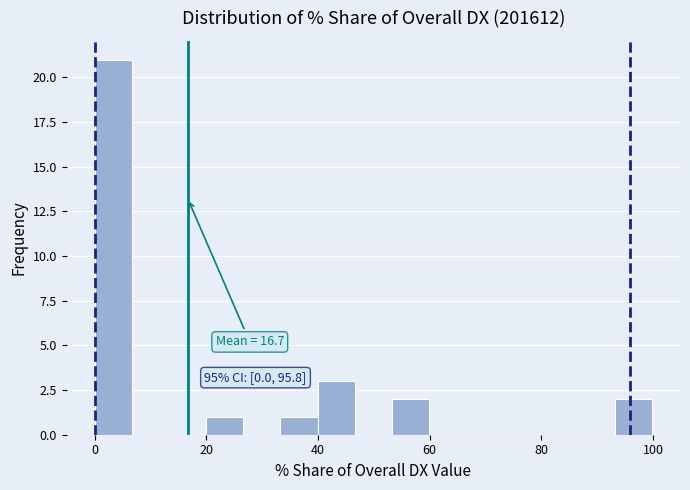

Around what value on the x-axis is the tallest bar? Give the approximate position of its centre, as read against the axis.

4